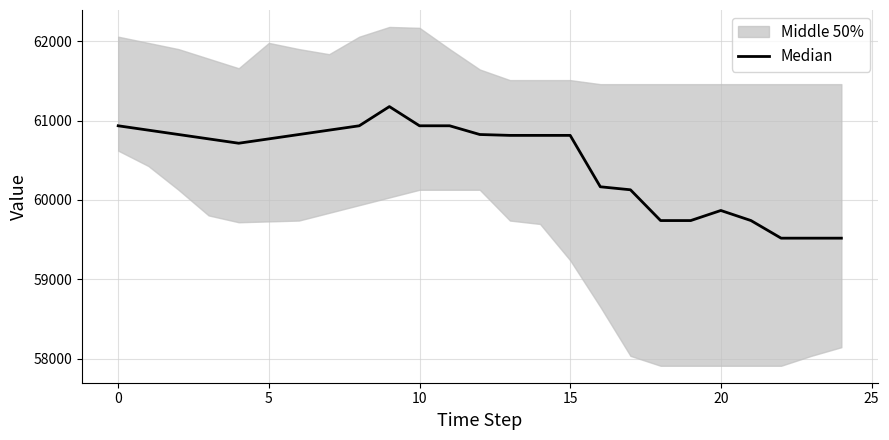

What is the sum of all values?

1511784